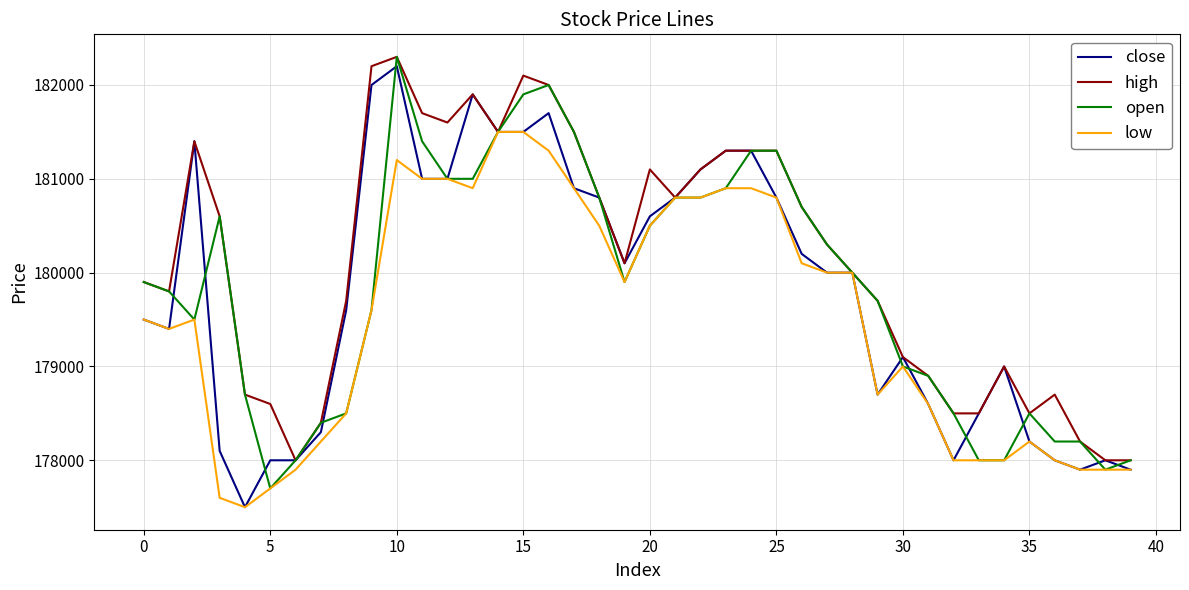

What is the minimum value shown in the chart?

177500